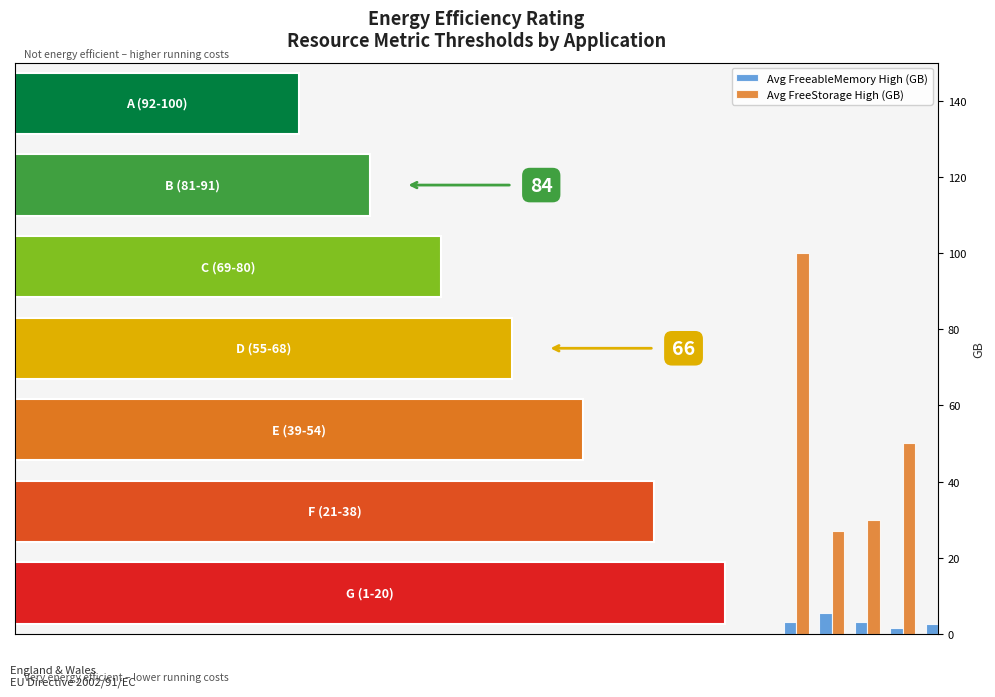

Is it true that Avg FreeStorage High (GB) equals 60.8 at 4?

False